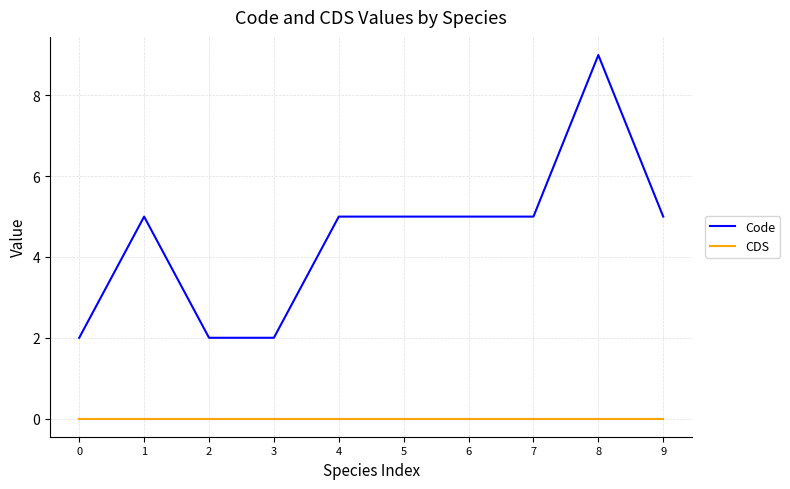

True or false: Code and CDS cross at least once.

False